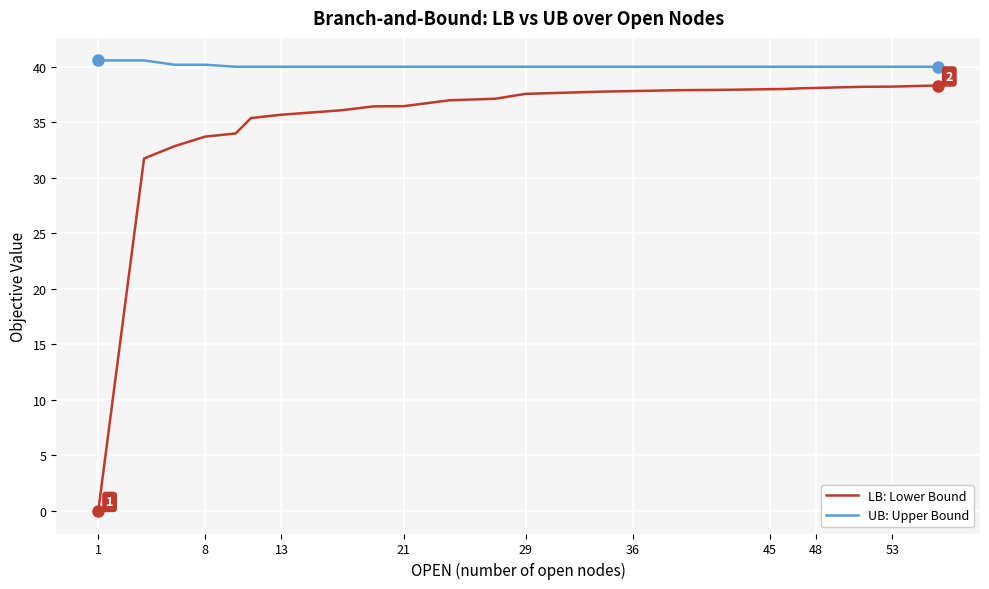

List the series in order of their overall mean, highest first.

UB: Upper Bound, LB: Lower Bound